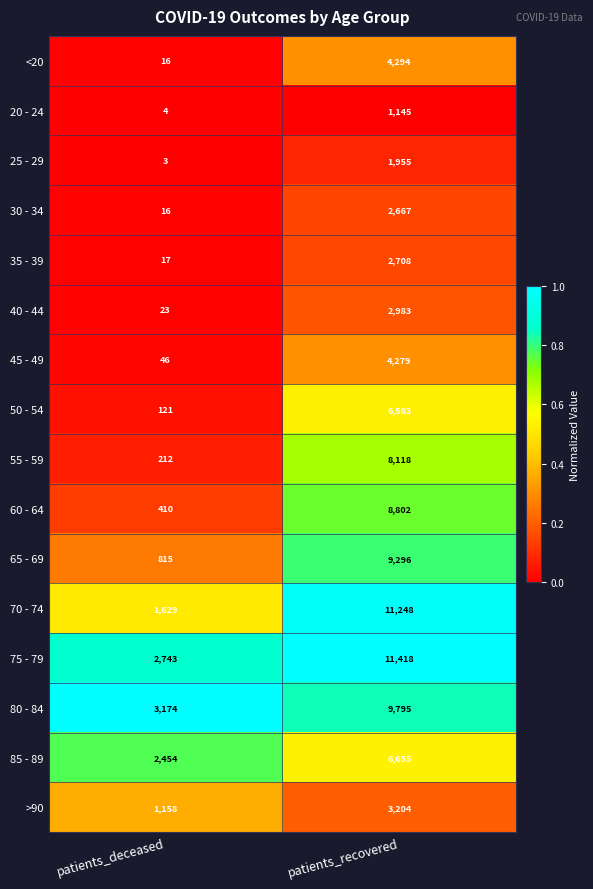

Rank the series by their maximum value, from highest to lowest.

75 - 79, 70 - 74, 80 - 84, 65 - 69, 60 - 64, 55 - 59, 85 - 89, 50 - 54, <20, 45 - 49, >90, 40 - 44, 35 - 39, 30 - 34, 25 - 29, 20 - 24